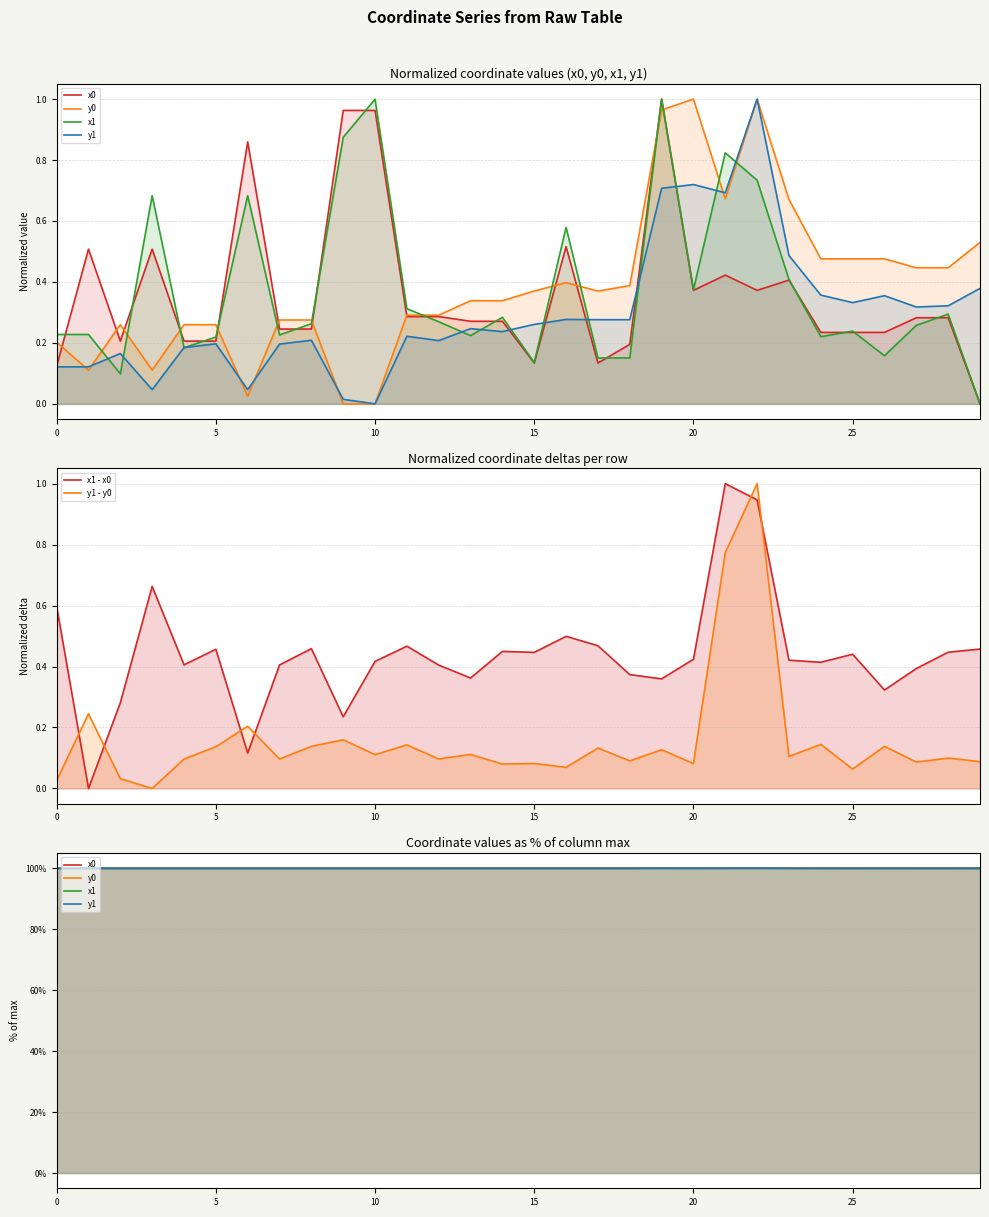

What is the label of the 14th point from the right?

16